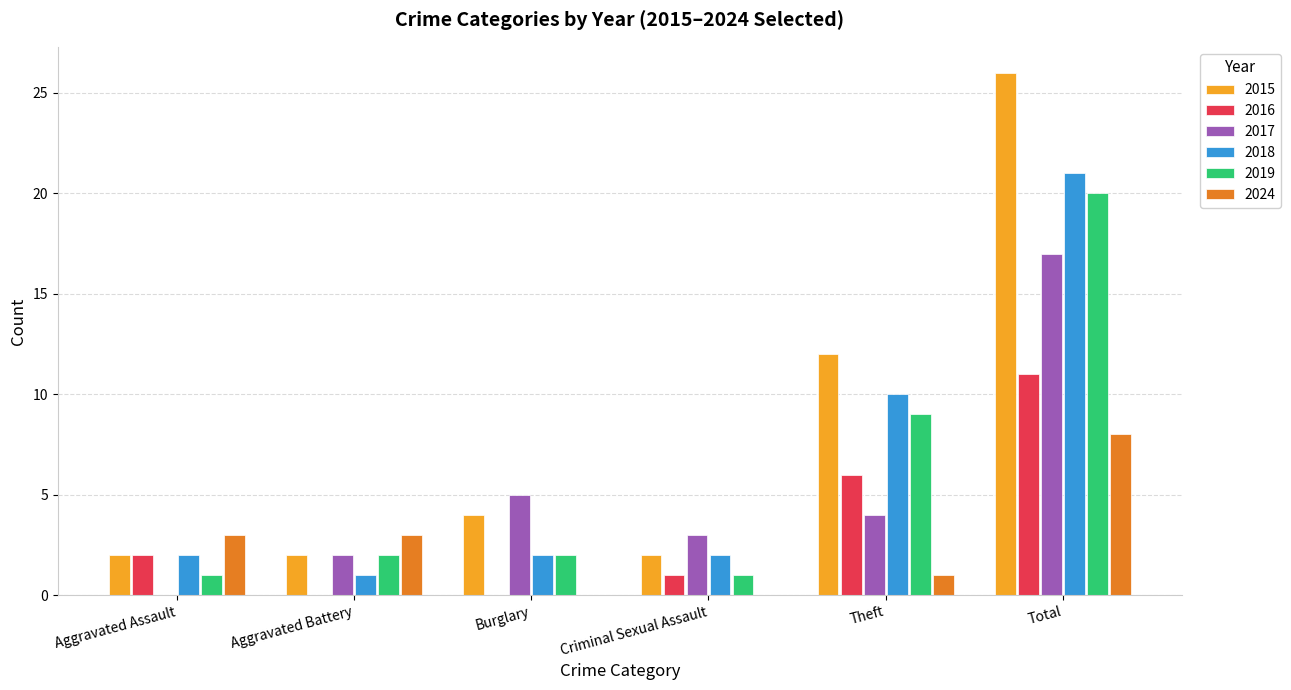

The value of 2024 at Aggravated Assault is 2. True or false?

False